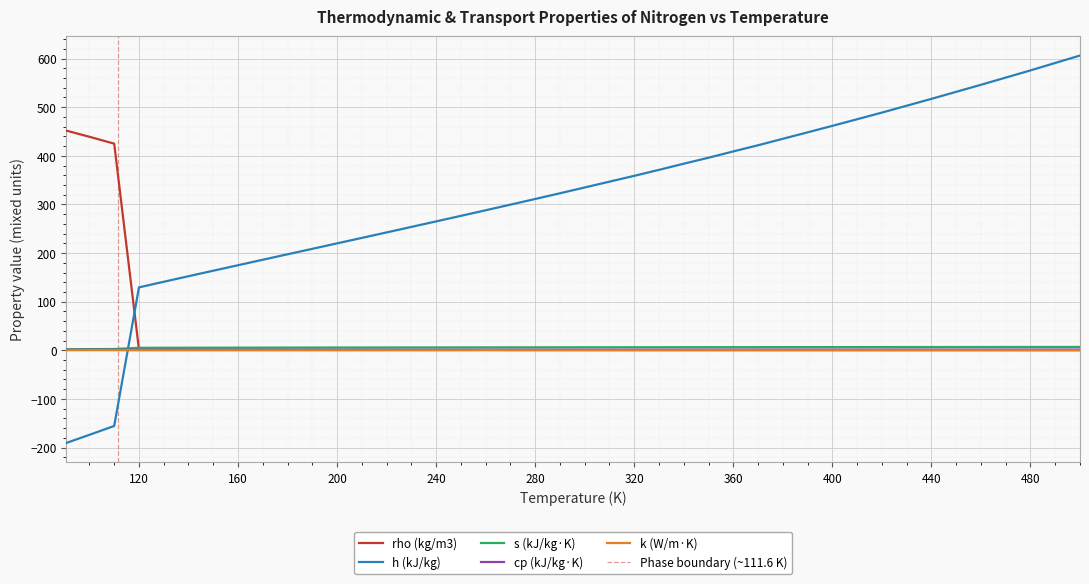

Which series ends up on top after the final intersection of h (kJ/kg) and cp (kJ/kg·K)?

h (kJ/kg)